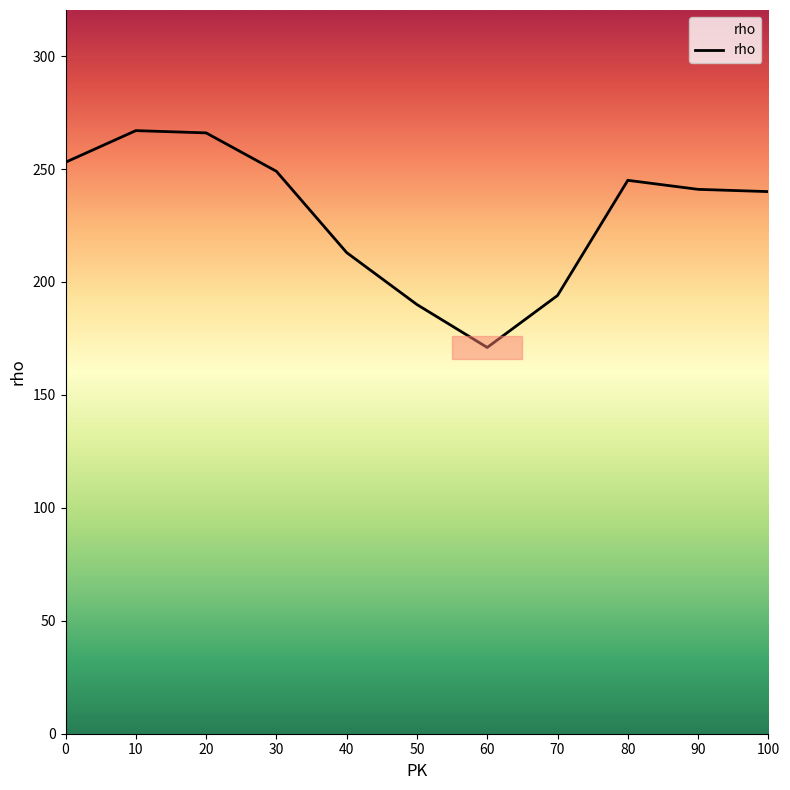

The value at 70 is 47. True or false?

False